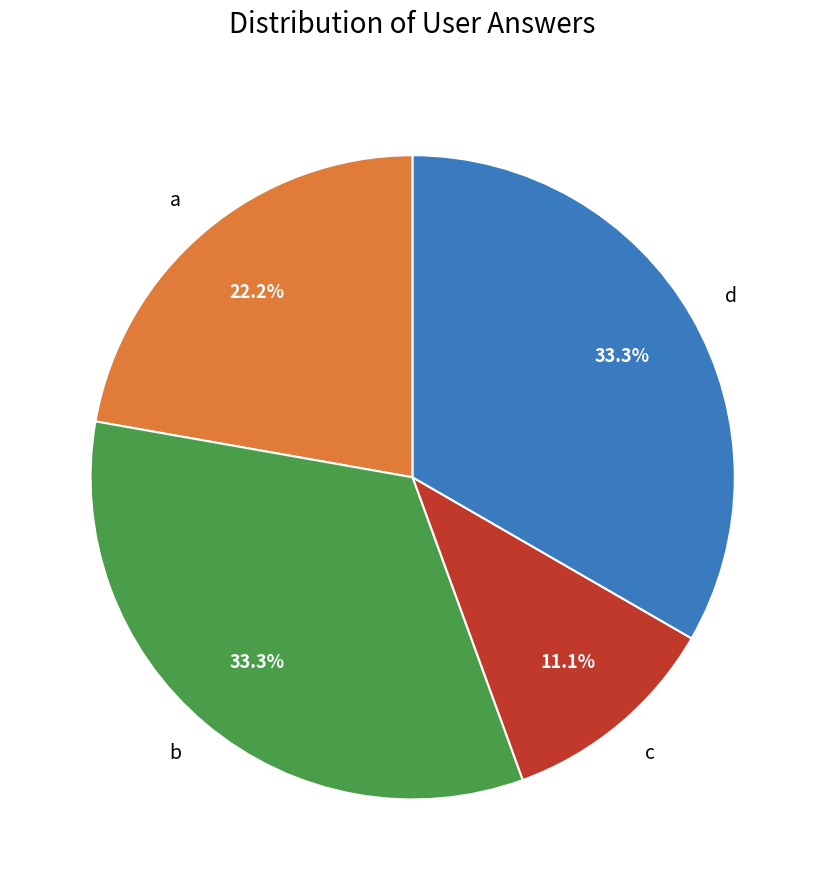

To the nearest percent, what is the combined percentage of c and a?

33%